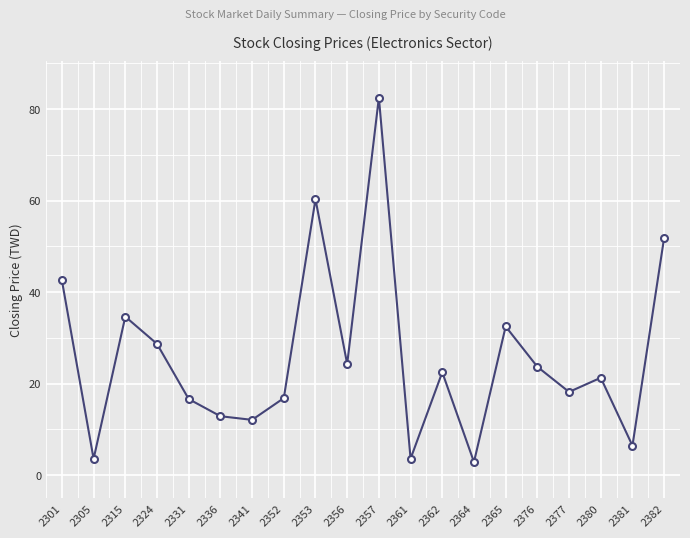

The value at 2361 is 3.6. True or false?

True